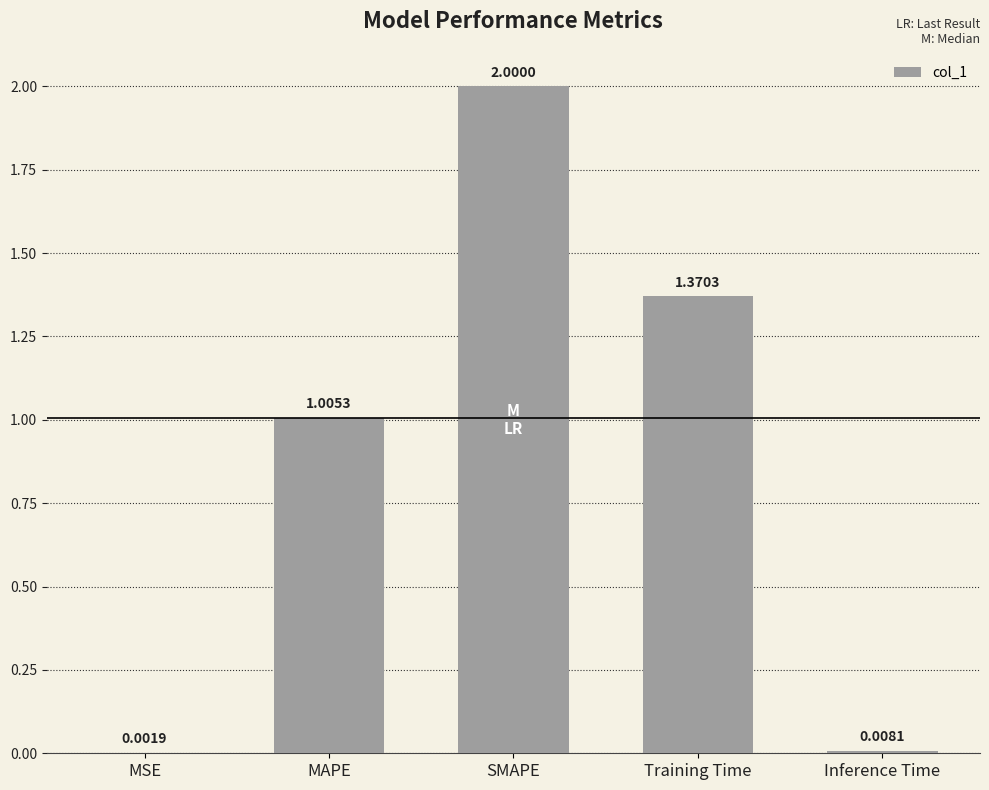

What is the average value?

0.9